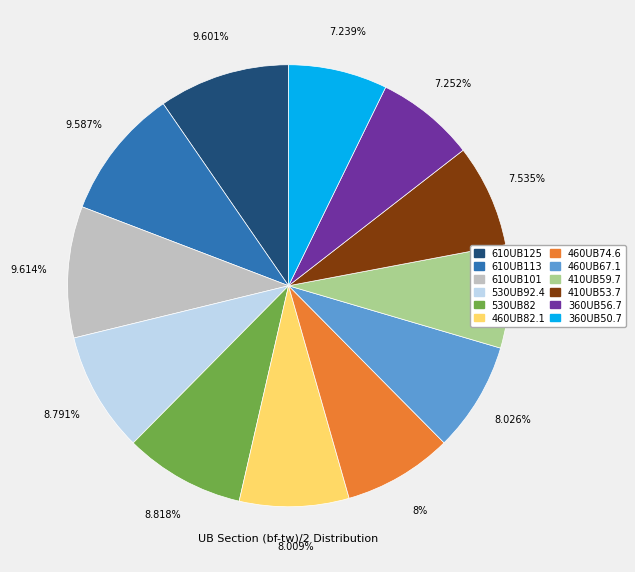

Is there a majority slice in this chart?

No